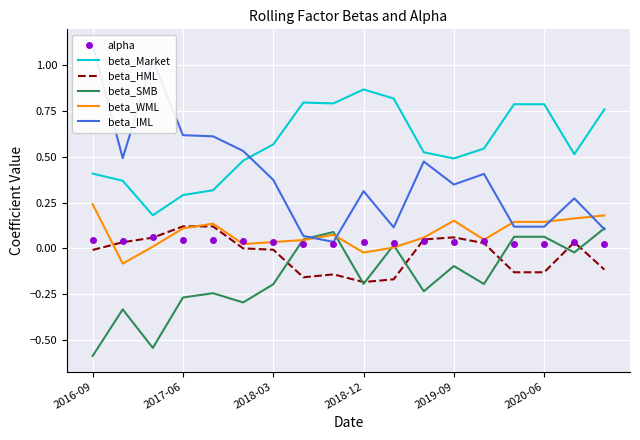

Which series has the widest spread of values?

beta_IML